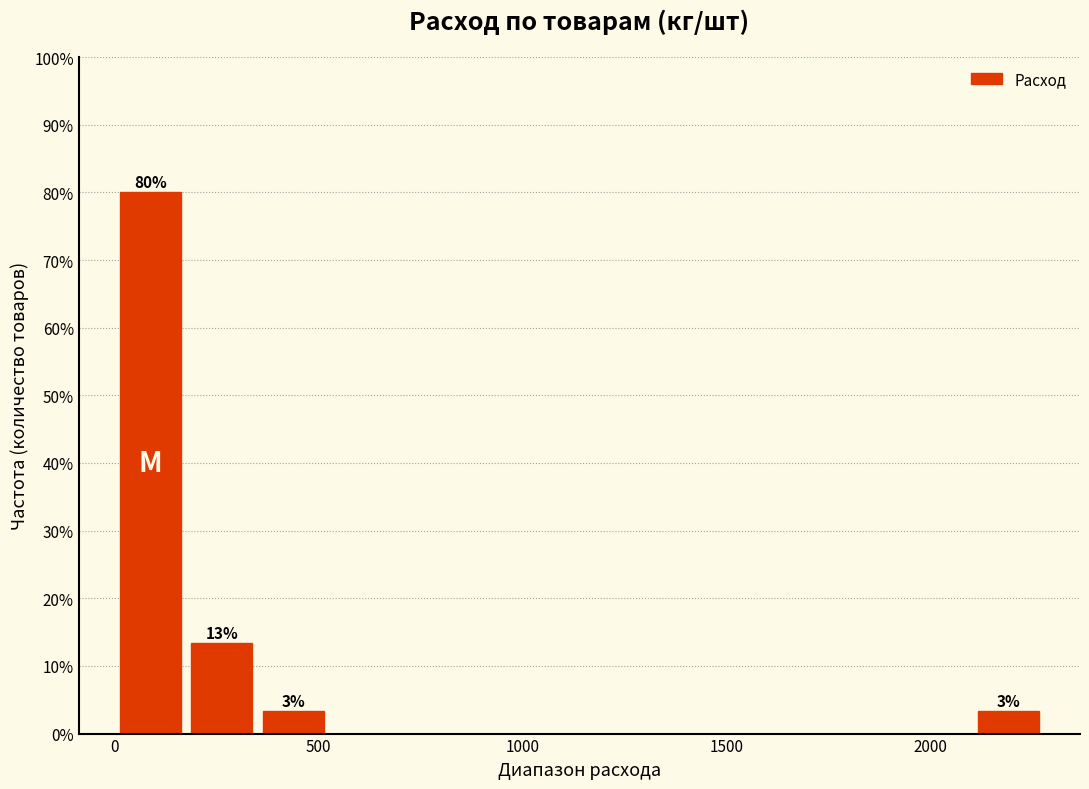

Read against the x-axis, roughly where is the centre of the tallest bar?

100